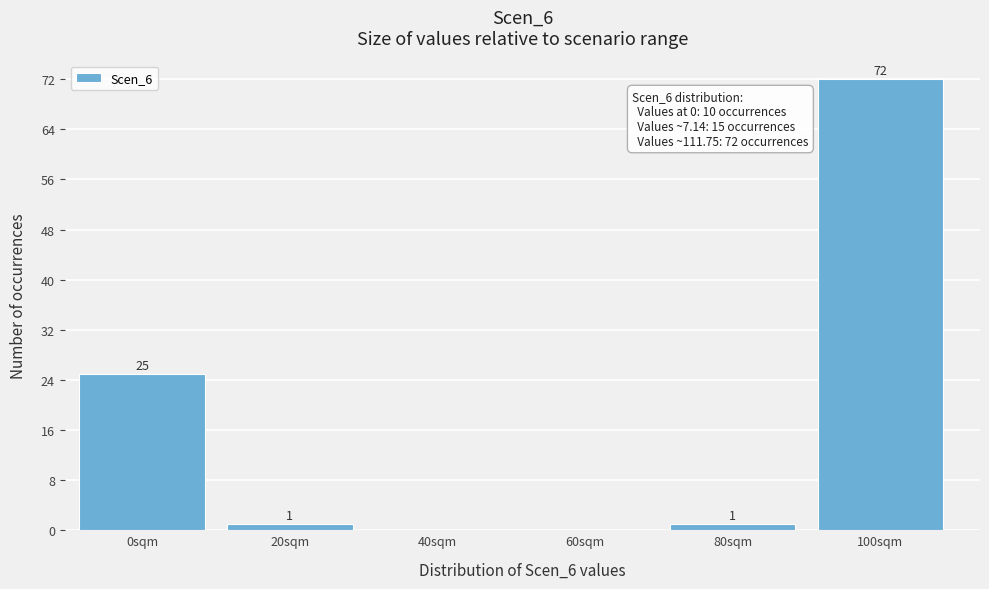

Reading left to right, extract all data points from this chart.

0sqm=25	20sqm=1	40sqm=0	60sqm=0	80sqm=1	100sqm=72